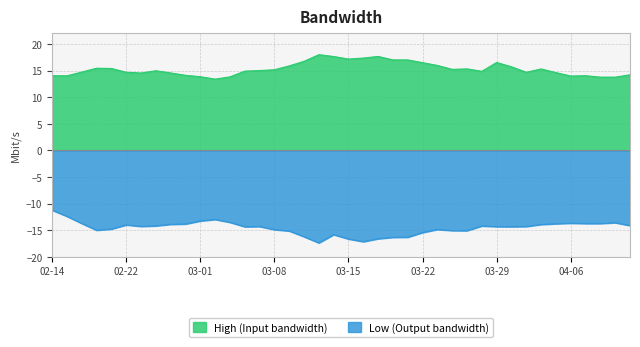

Which series has the largest total across all categories?

High (Input bandwidth)